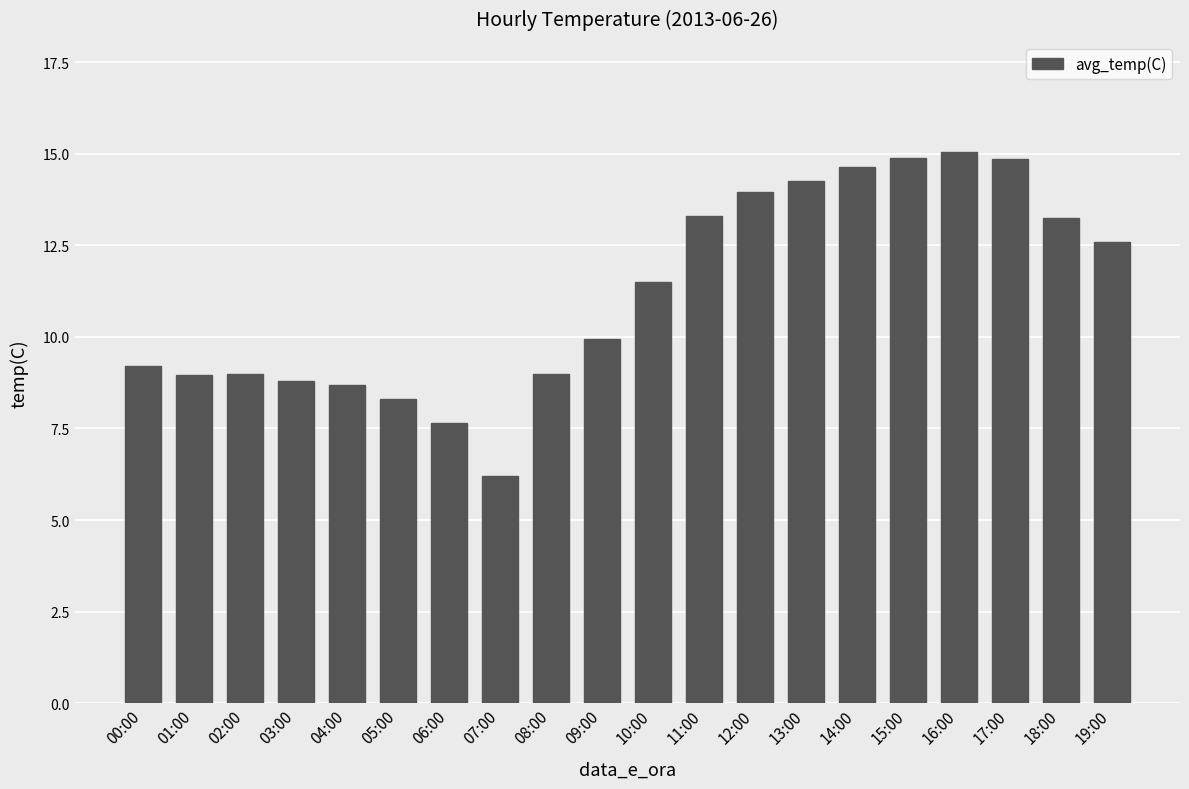

What is the label of the 2nd bar from the right?

18:00